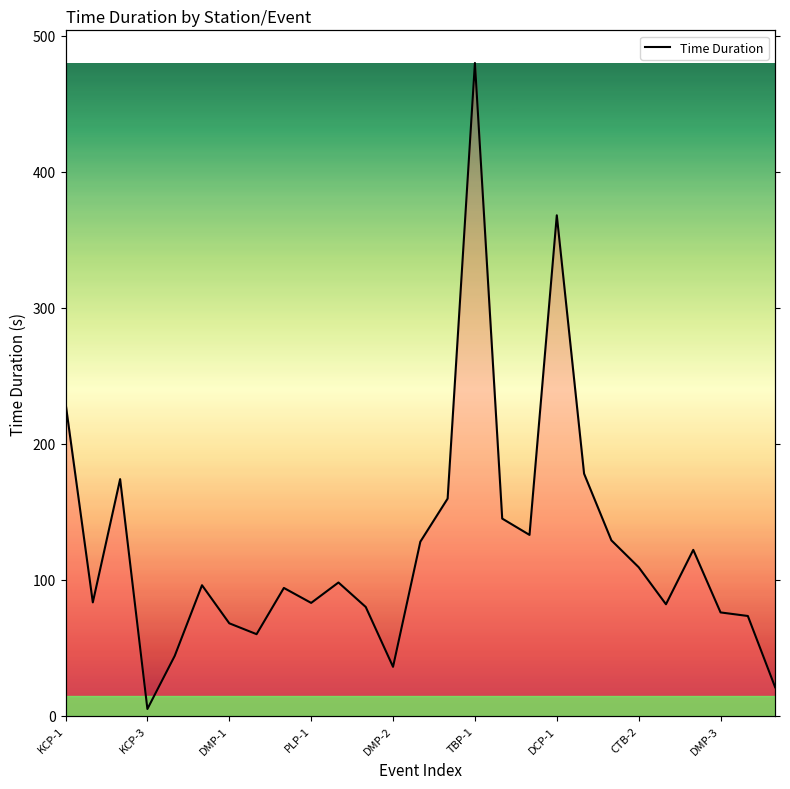

Does the chart have visible grid lines?

No